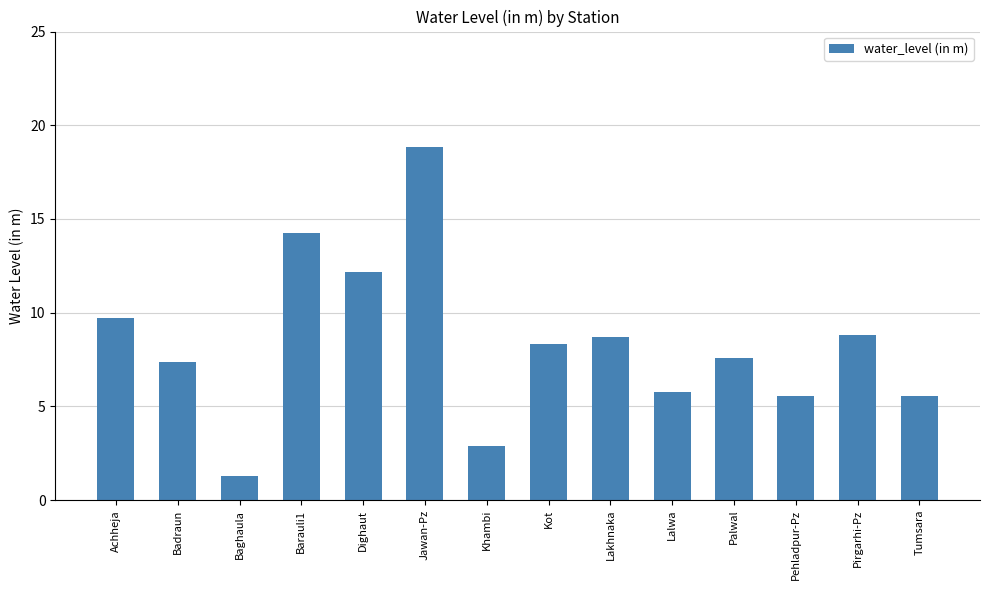

At which category does the chart reach its peak across all series?

Jawan-Pz